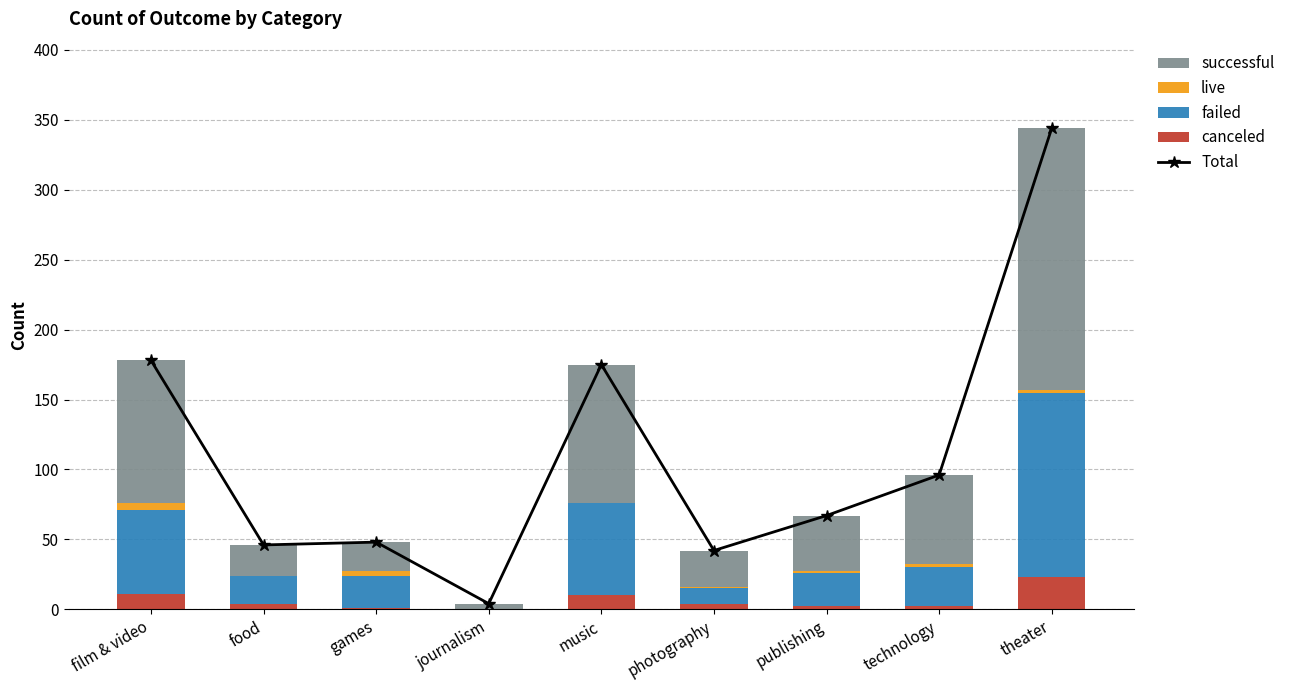

What is the label of the 7th bar from the right?

games